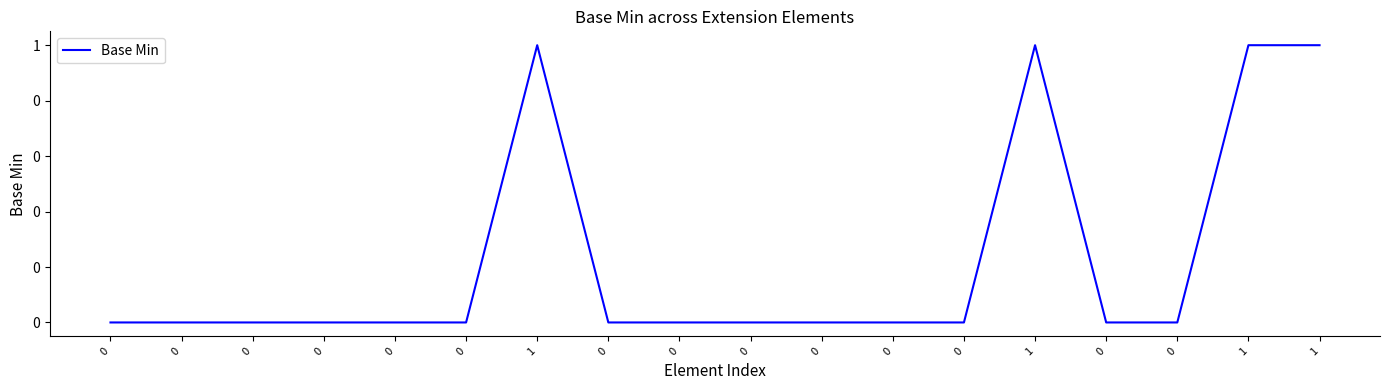

The chart shows a value of 0 at 0. True or false?

True